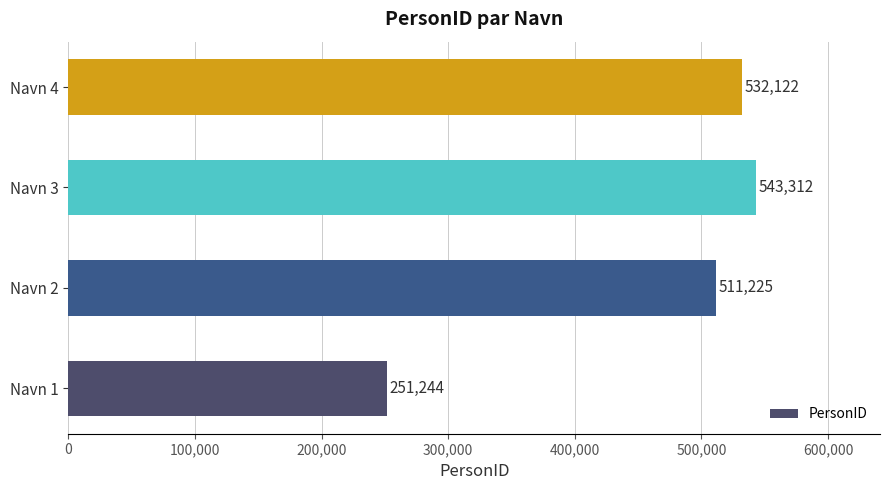

What is the difference between the second highest and second lowest values?

20897